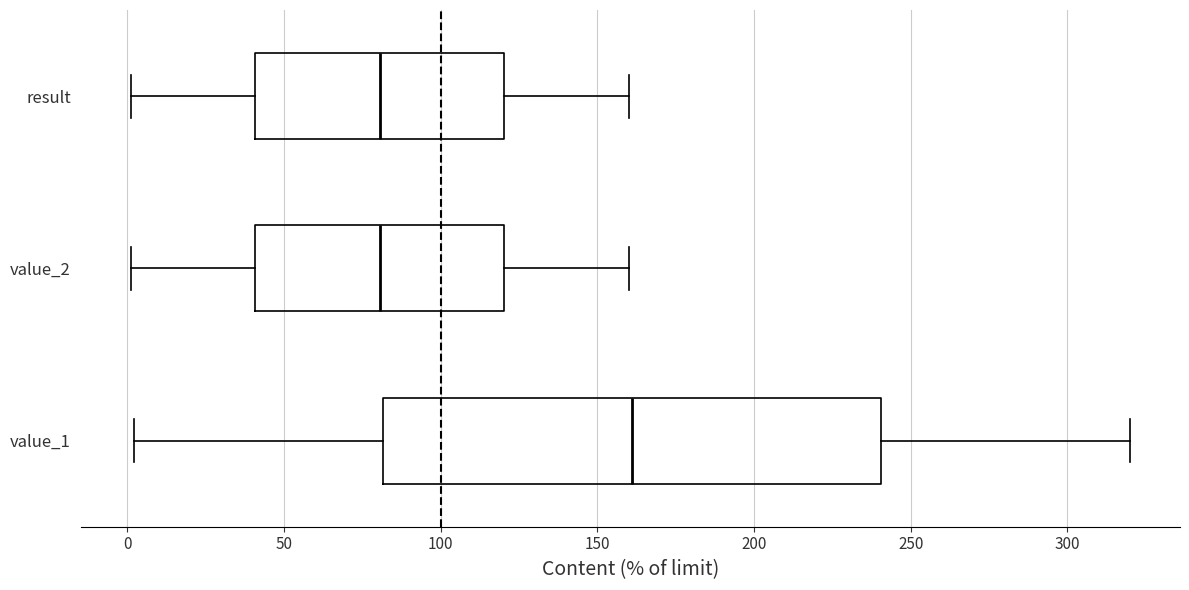

Where does the left whisker of the box for value_1 end on the x-axis? The values are not printed on the chart, so give them approximately, as read against the axis.

0